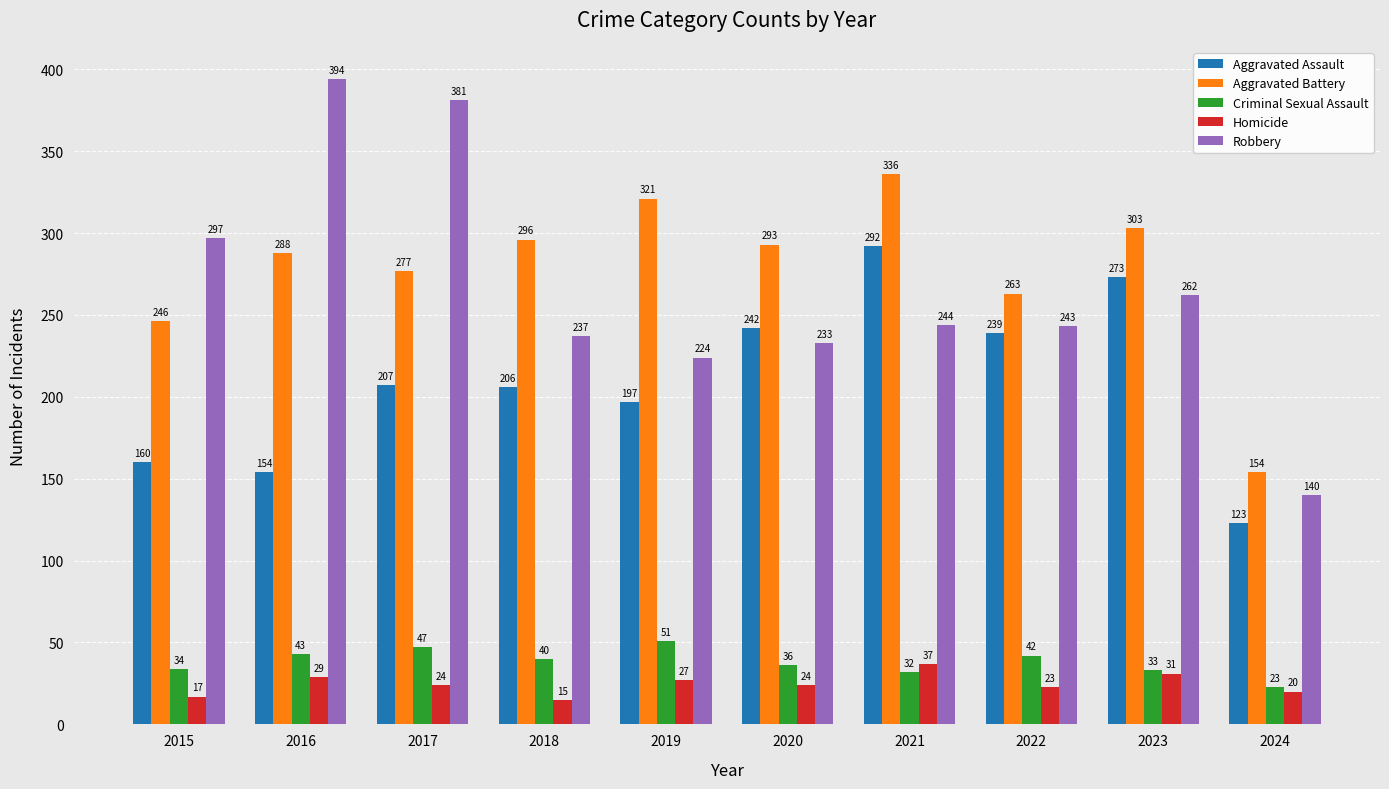

What is the spread (max minus min) of values at 2019?

294